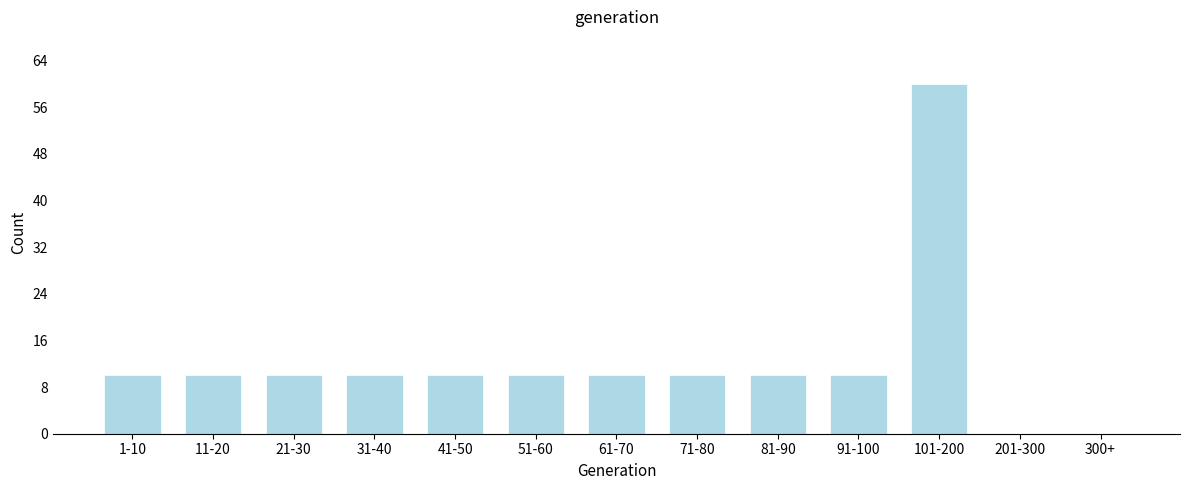

Reading right to left, list all the values displayed in this chart.

300+=0	201-300=0	101-200=60	91-100=10	81-90=10	71-80=10	61-70=10	51-60=10	41-50=10	31-40=10	21-30=10	11-20=10	1-10=10